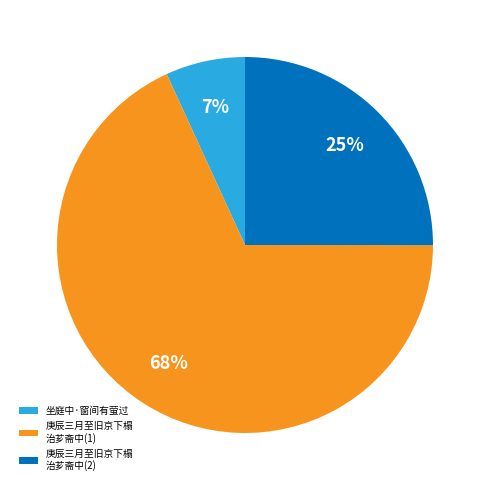

Rank the categories by value from lowest to highest.

坐庭中·窗间有萤过, 庚辰三月至旧京下榻 治芗斋中(2), 庚辰三月至旧京下榻 治芗斋中(1)